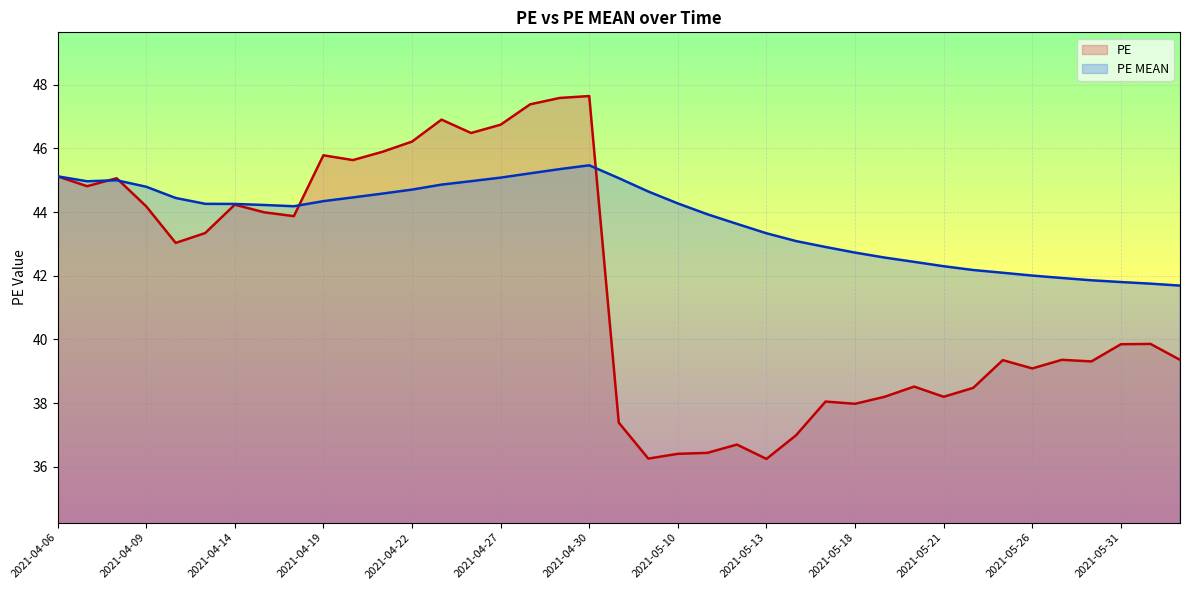

Is the value of PE MEAN at 2021-06-01 greater than the value of PE at 2021-05-12?

Yes